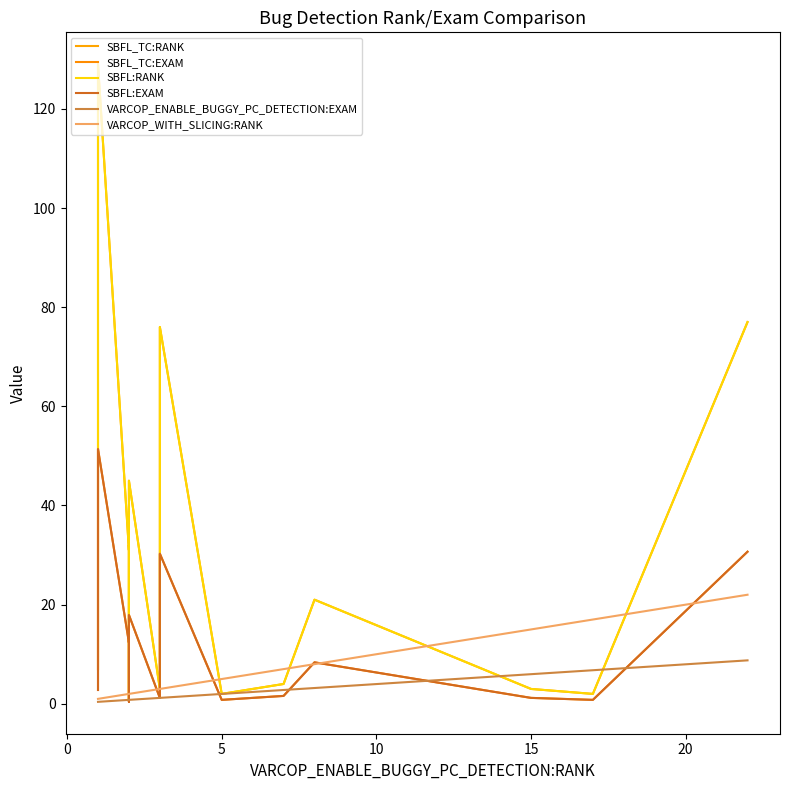

True or false: SBFL_TC:EXAM and SBFL_TC:RANK cross at least once.

False